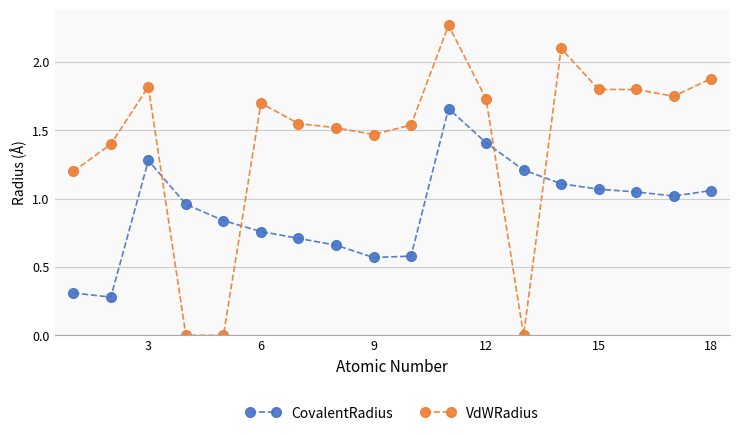

List the series in order of their overall mean, lowest first.

CovalentRadius, VdWRadius